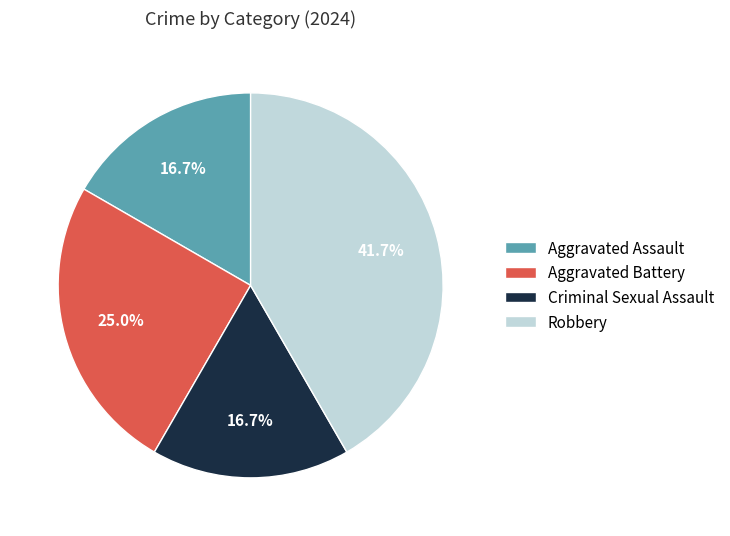

Approximately how many times larger is the value at Aggravated Assault compared to Criminal Sexual Assault?

1.0